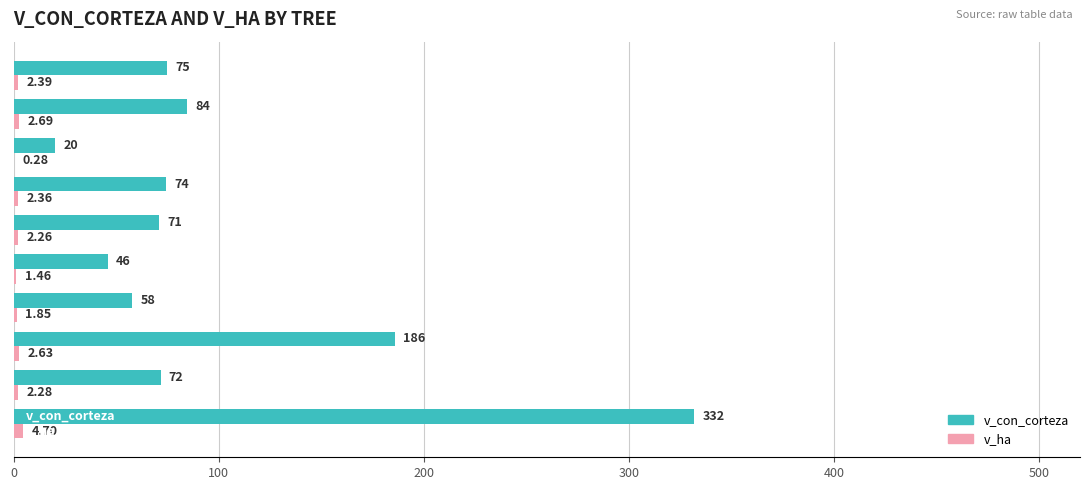

What is the sum of all v_con_corteza values?

1018.2